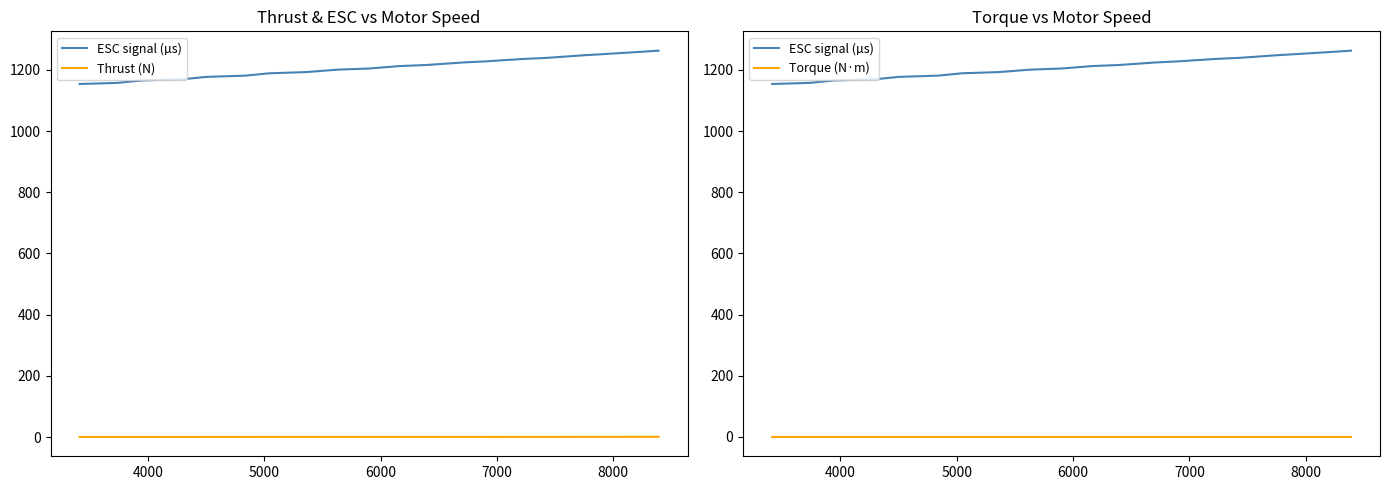

Count the number of categories in the chart.

20